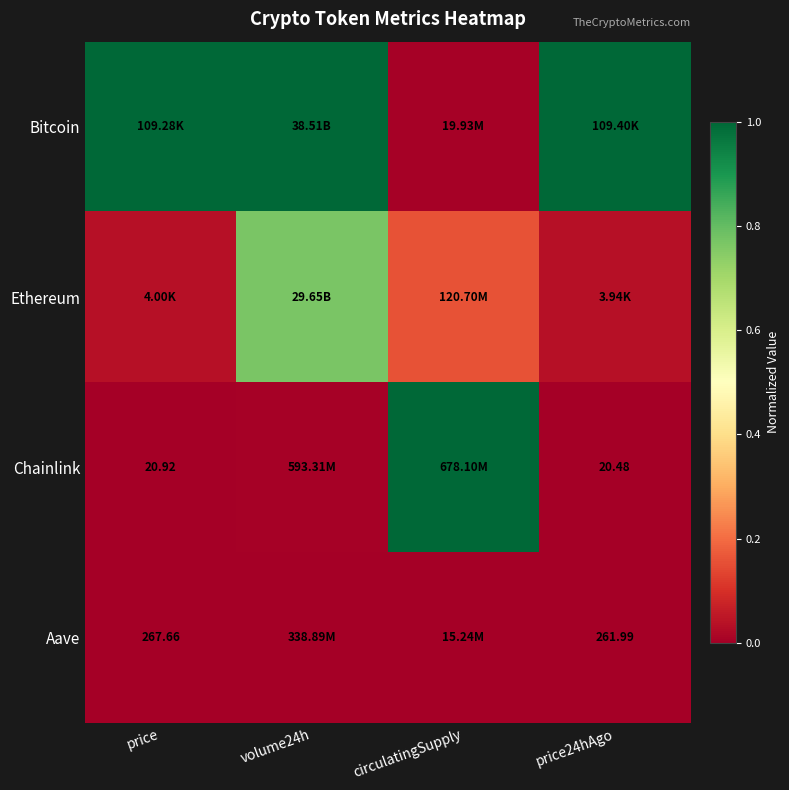

The value of Ethereum at price is 0.1. True or false?

False